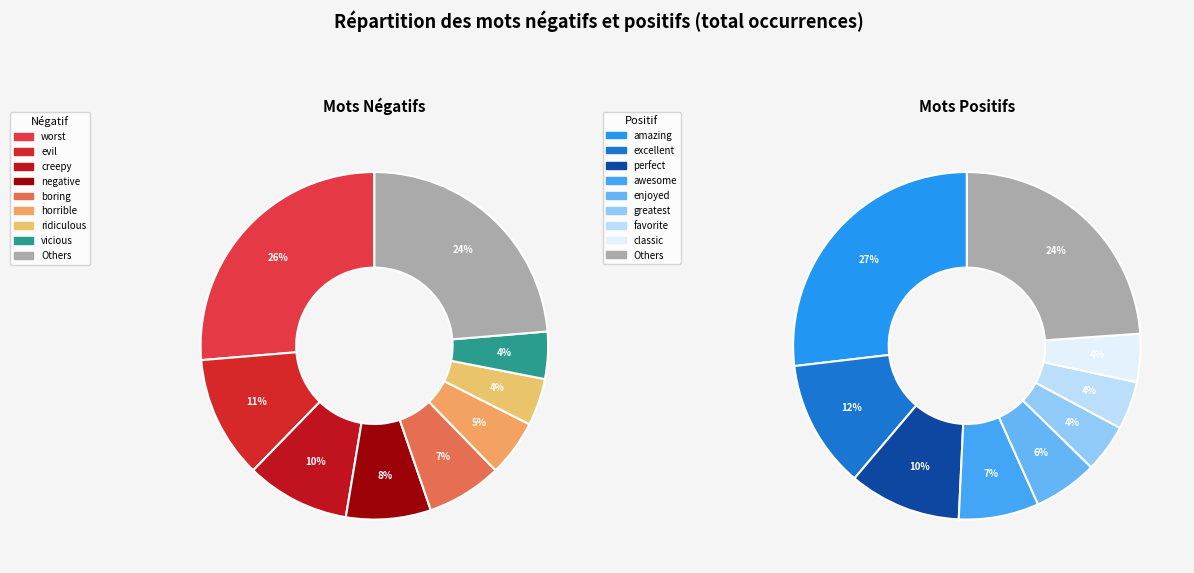

What portion of the pie excludes 19?

99.1%